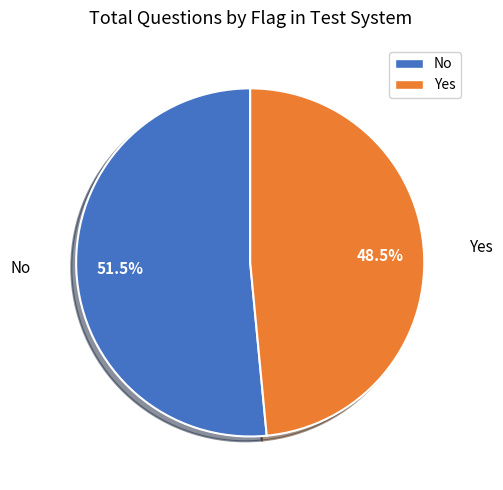

Which slice is the smallest?

Yes